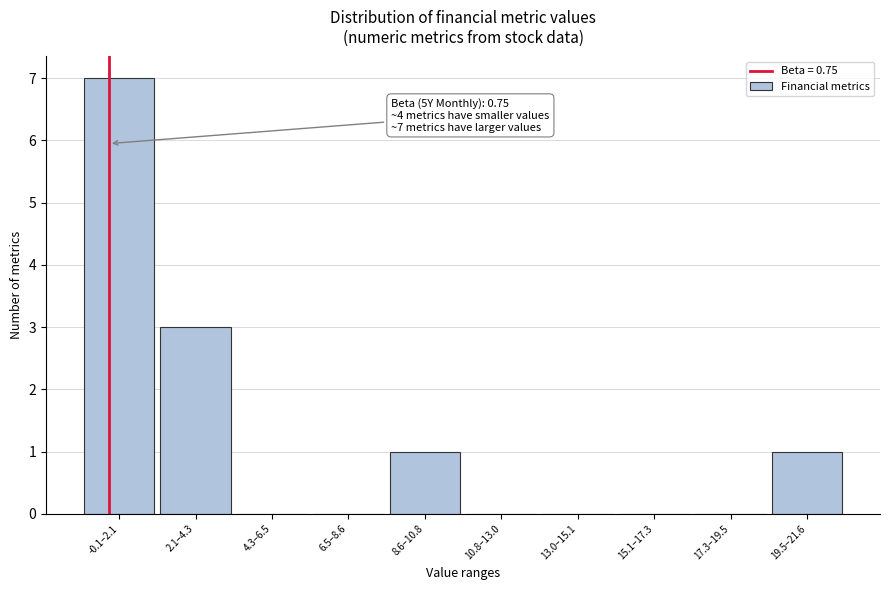

Reading left to right, what are all the values shown in this chart?

-0.1–2.1=7	2.1–4.3=3	4.3–6.5=0	6.5–8.6=0	8.6–10.8=1	10.8–13.0=0	13.0–15.1=0	15.1–17.3=0	17.3–19.5=0	19.5–21.6=1